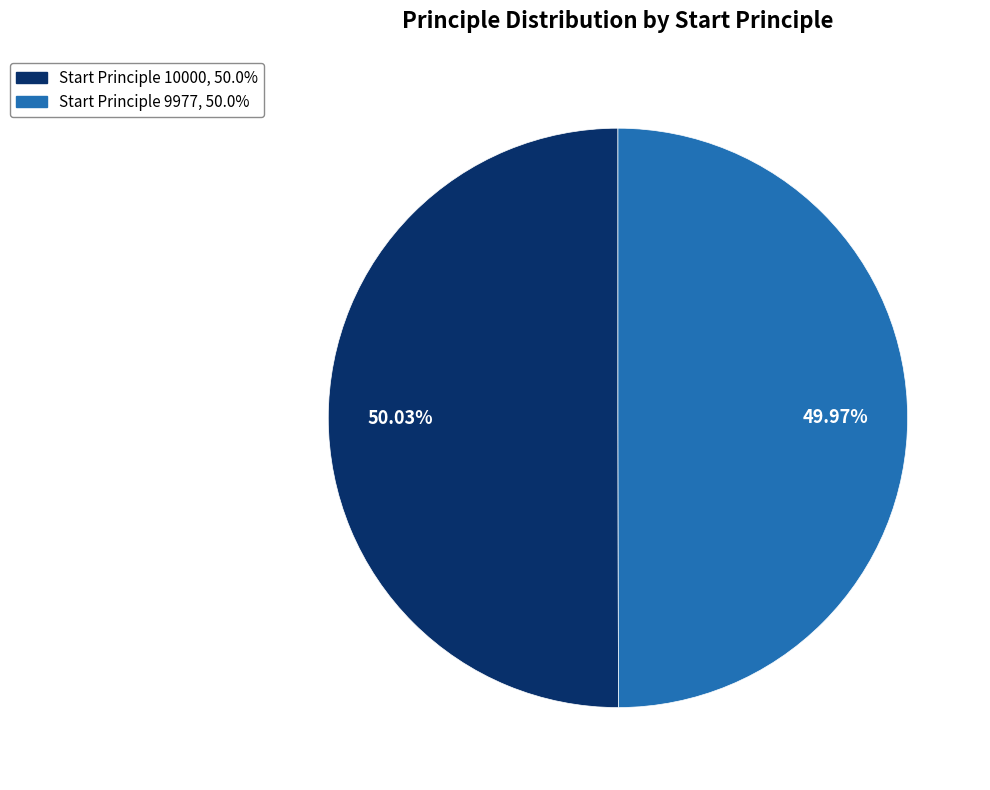

How many slices are in this pie chart?

2